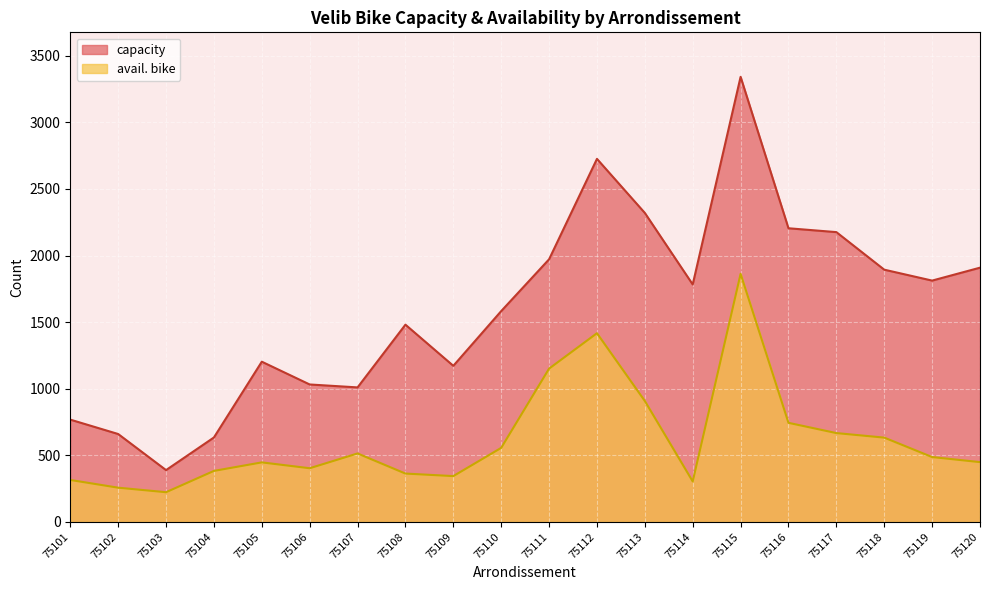

True or false: avail. bike and capacity intersect in this chart.

False